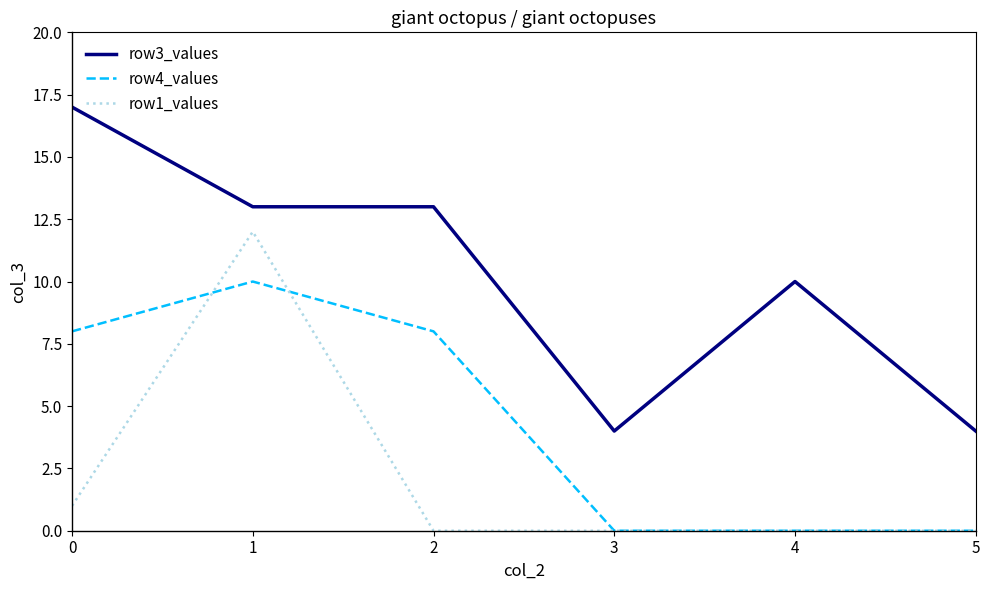

At which category is the sum across all series the highest?

1